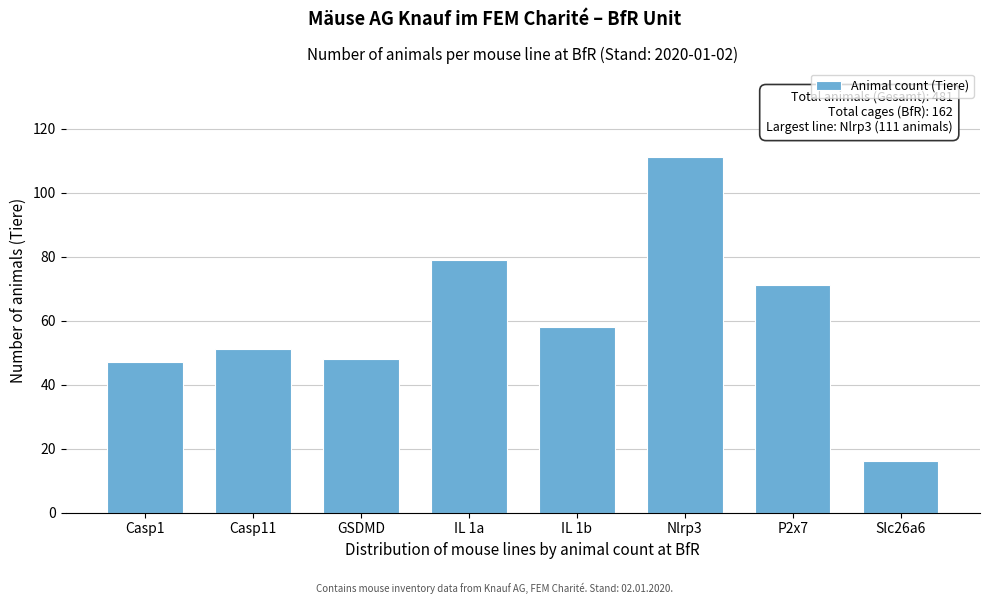

Reading left to right, list all the values displayed in this chart.

Casp1=47	Casp11=51	GSDMD=48	IL 1a=79	IL 1b=58	Nlrp3=111	P2x7=71	Slc26a6=16